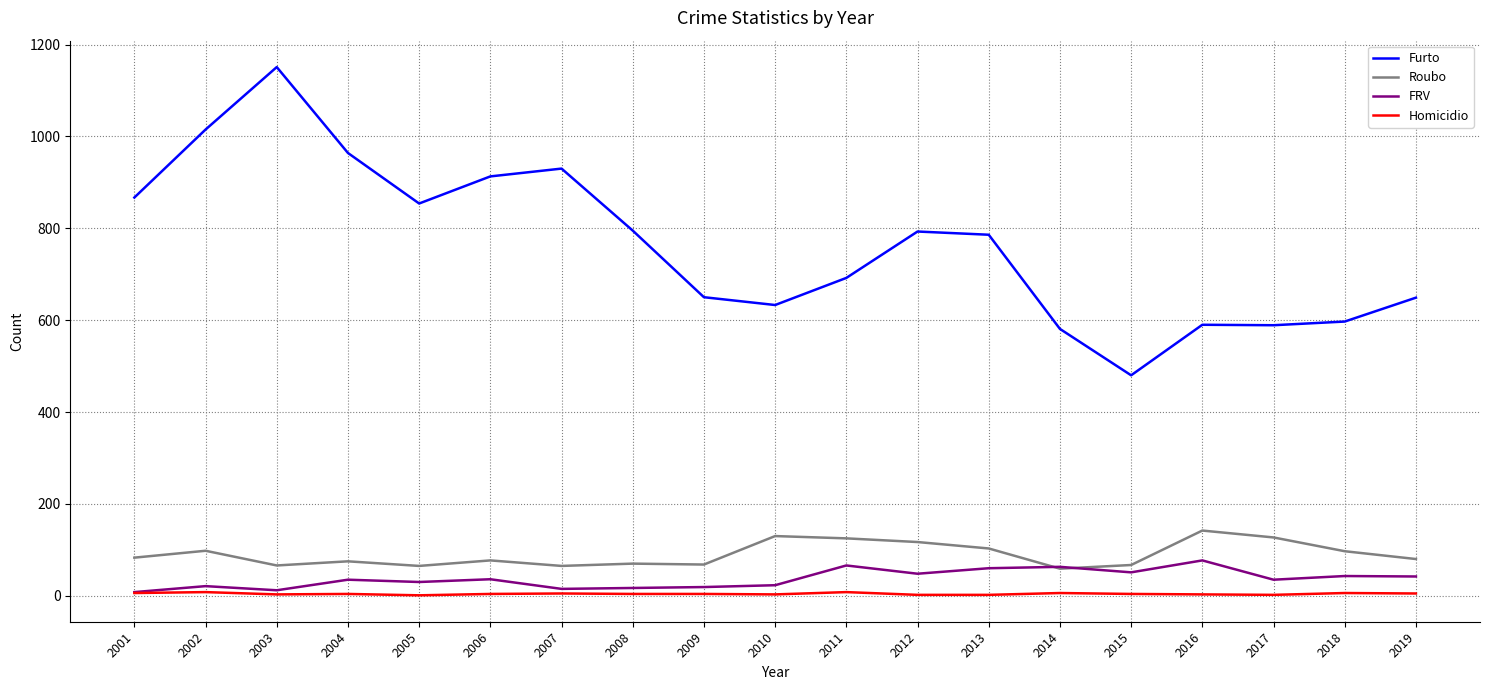

Rank the series by their maximum value, from highest to lowest.

Furto, Roubo, FRV, Homicidio